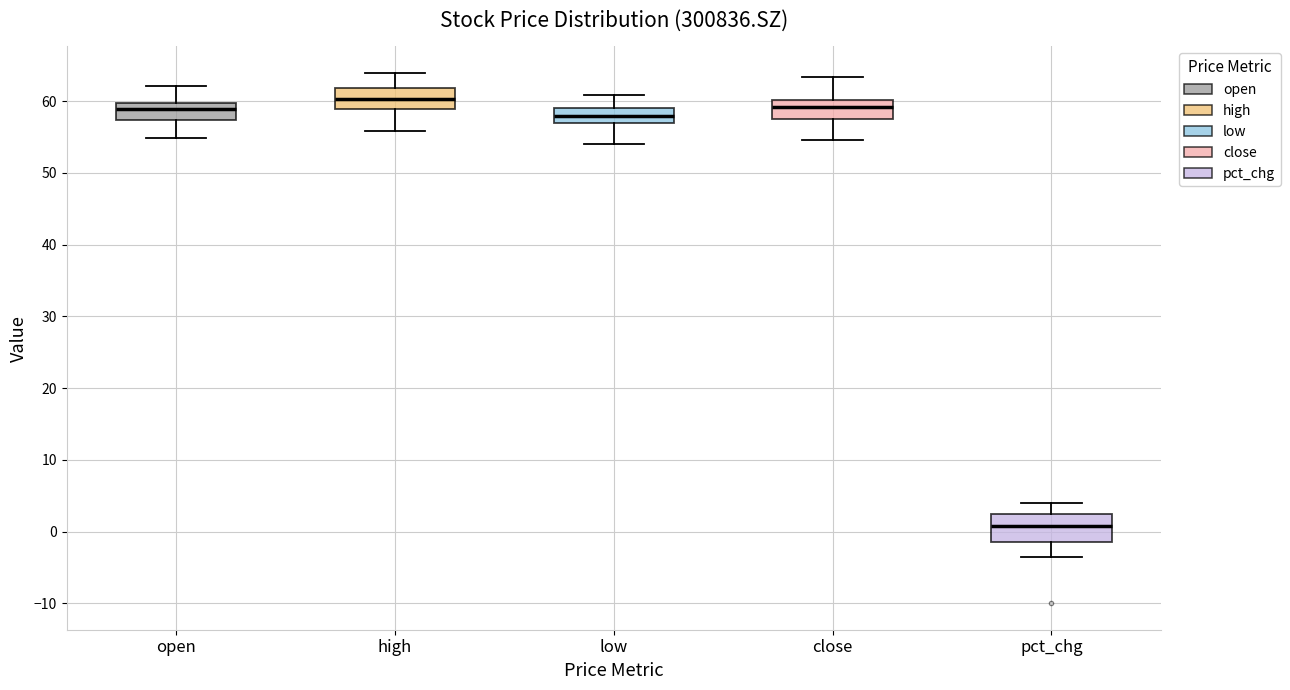

Which box is the tallest, from its lower edge to its upper edge?

pct_chg